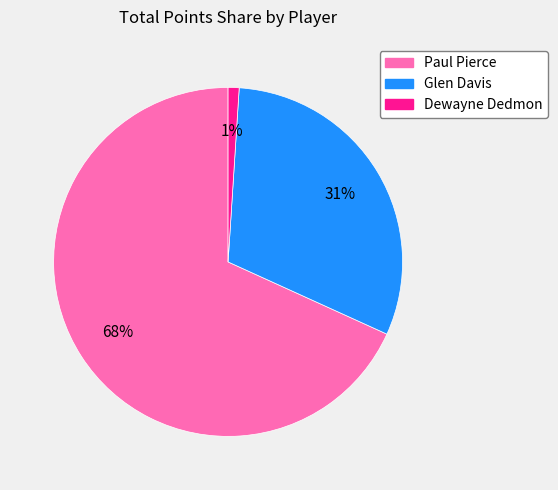

Which category has the smallest portion of the pie?

Dewayne Dedmon